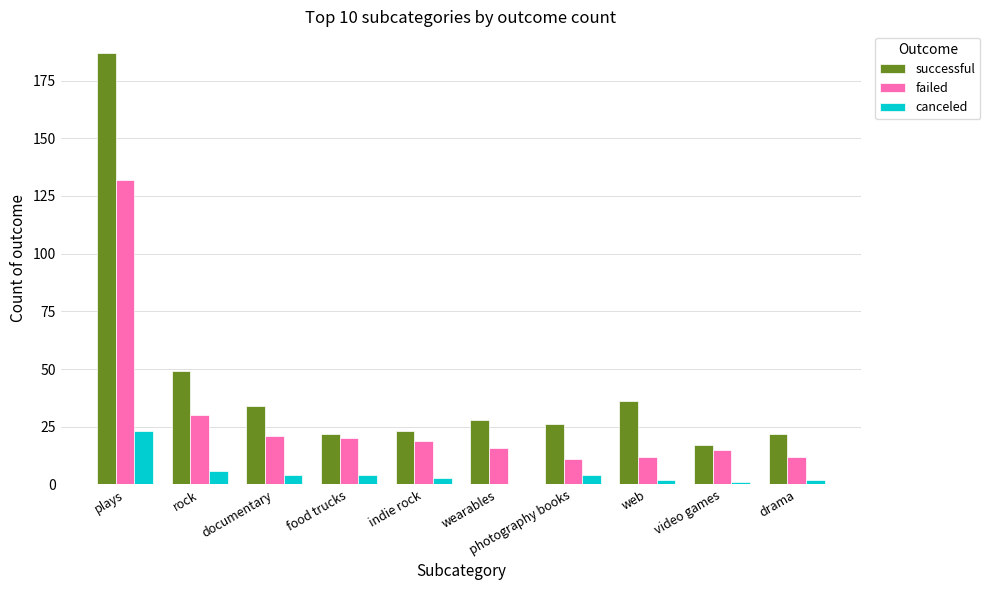

At which label is successful closest to 102?

rock